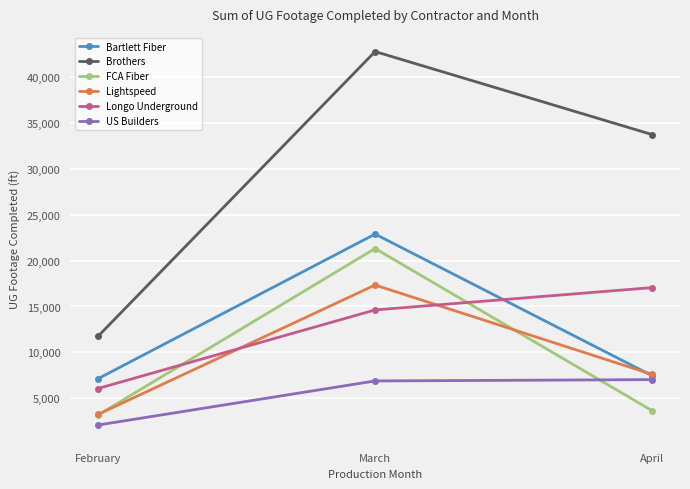

At which category is the sum across all series the highest?

March